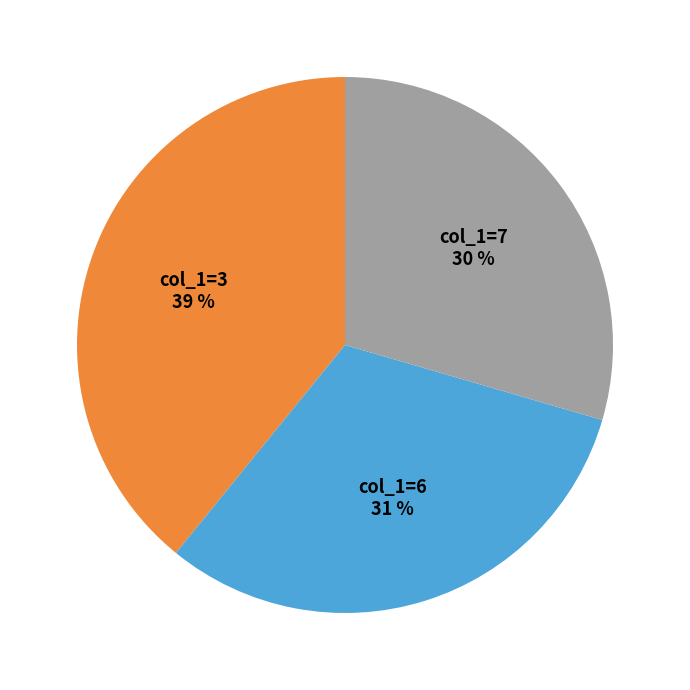

To the nearest percent, what is the average slice percentage?

33%